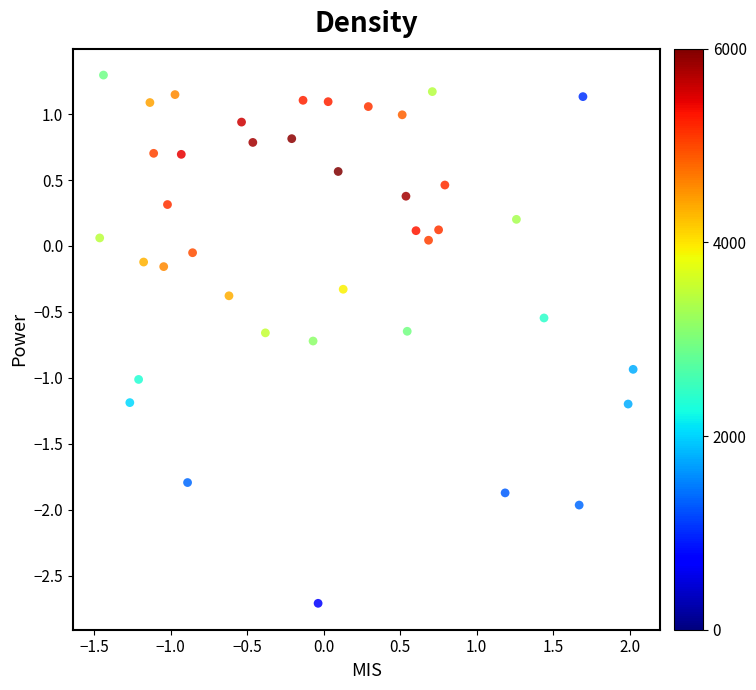

What is the range of Y values (max minus min)?

4.0